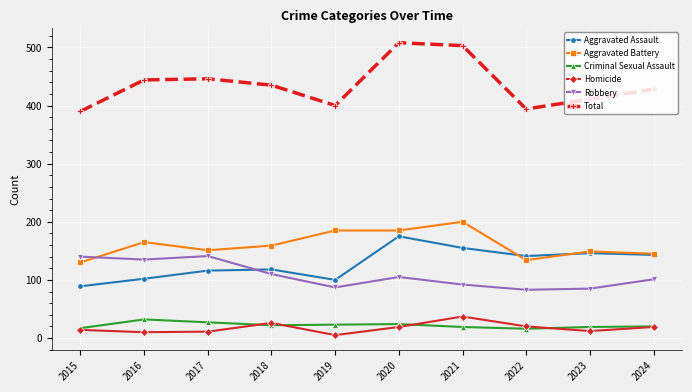

How many lines are shown in the chart?

6